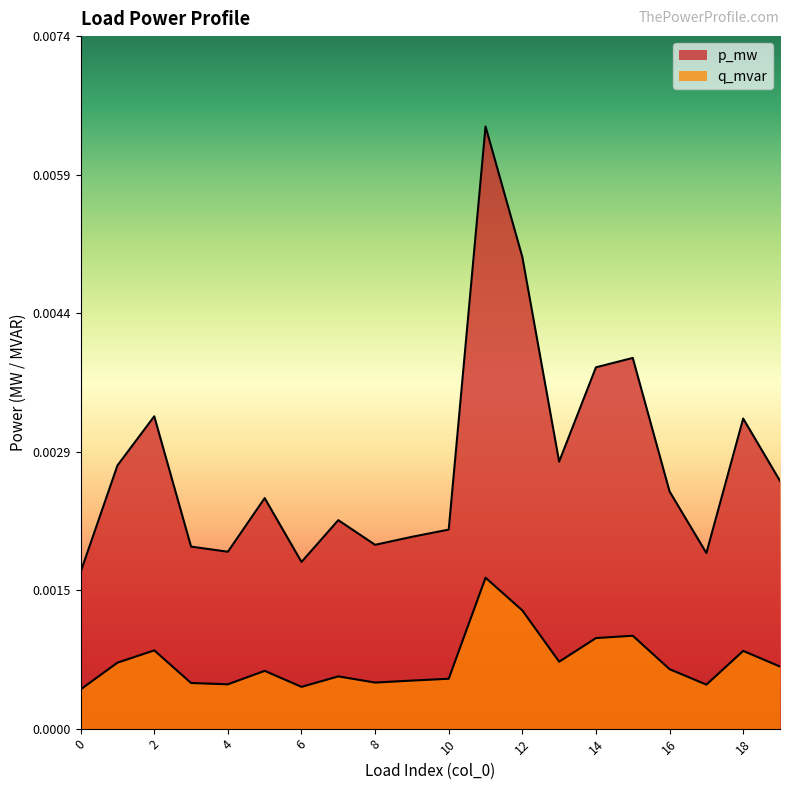

Which category has the highest value in the q_mvar series?

11